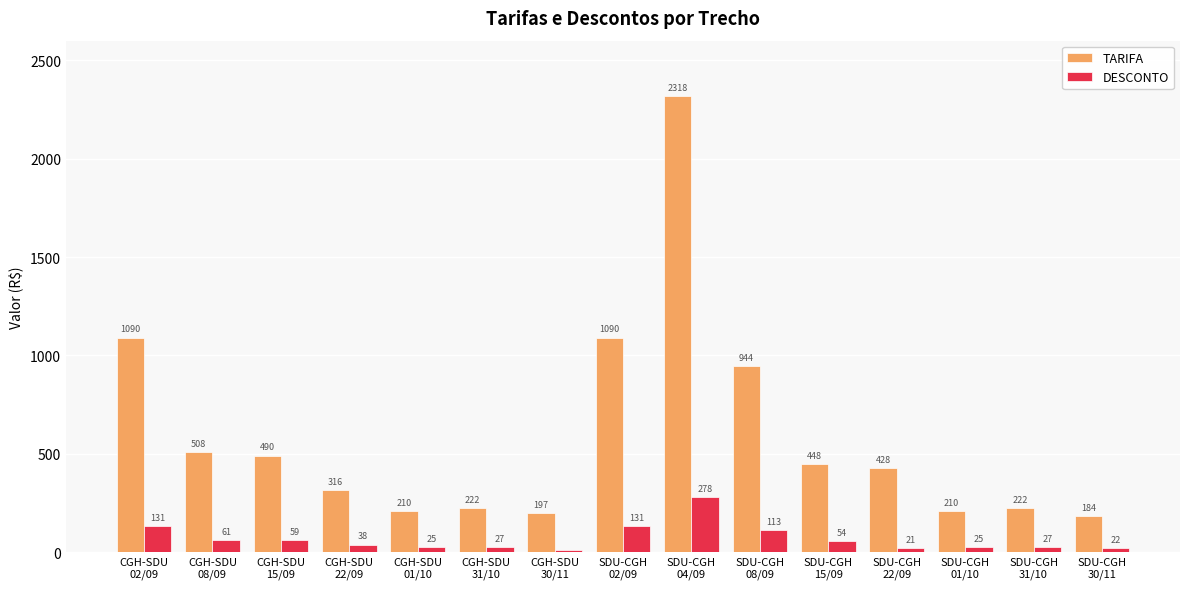

Which series has the largest range (max minus min)?

TARIFA